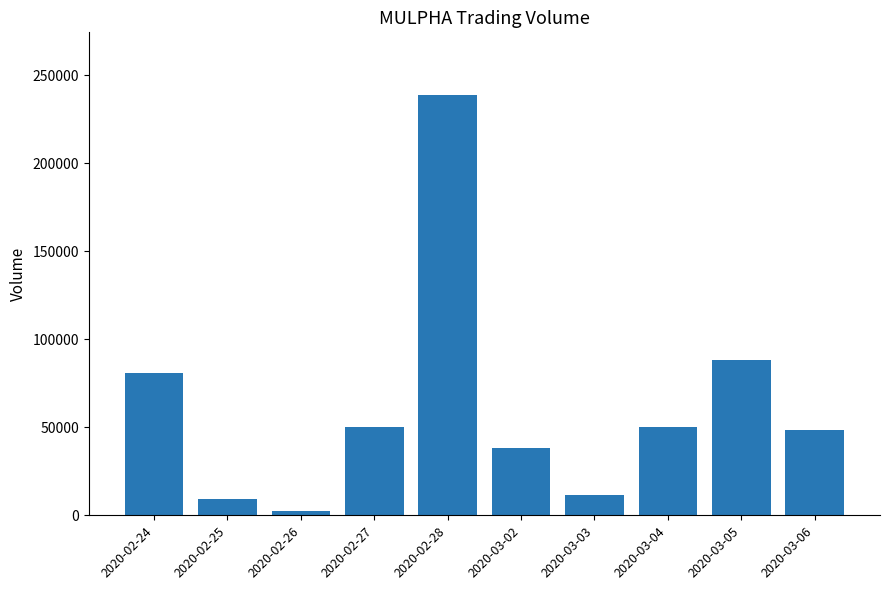

Are the bars grouped side by side (vs. stacked)?

No